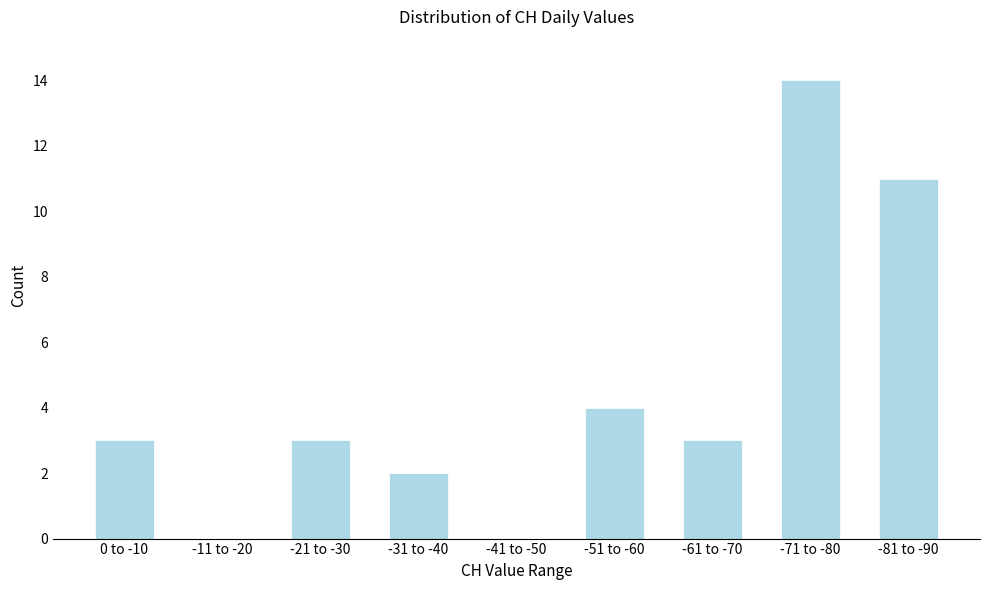

Reading left to right, transcribe all the data shown in this chart.

0 to -10=3	-11 to -20=0	-21 to -30=3	-31 to -40=2	-41 to -50=0	-51 to -60=4	-61 to -70=3	-71 to -80=14	-81 to -90=11